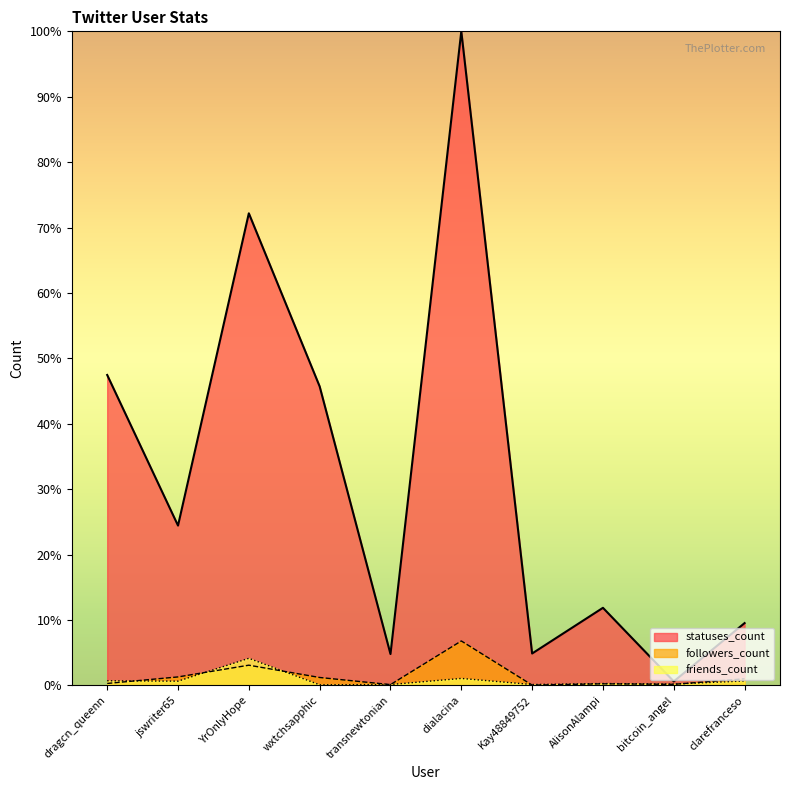

Reading left to right, transcribe all the data shown in this chart.

followers_count: 0.3	1.3	3.1	1.2	0.1	6.8	0.0	0.2	0.1	1.0
friends_count: 0.7	0.6	4.1	0.1	0.1	1.1	0.1	0.3	0.2	0.7
statuses_count: 47.5	24.4	72.2	45.7	4.8	100.0	4.9	11.9	0.6	9.5